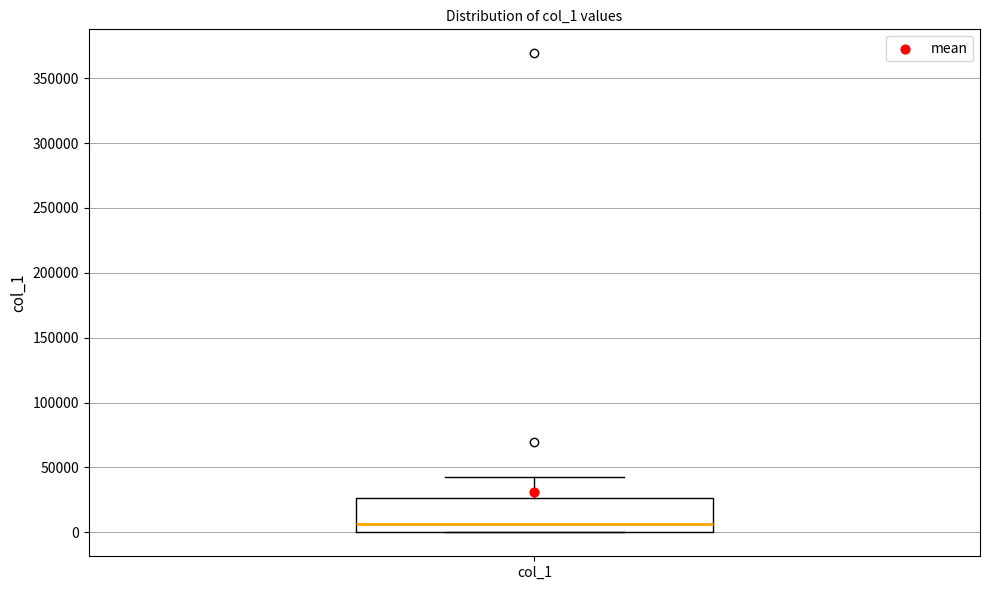

Read this box plot against the y-axis: the position of the median line, the range covered by the box, and the ends of both whiskers. The values are not printed on the chart, so give them approximately, as read against the axis.

median 5000, box 0 to 25000, whiskers 0 to 40000